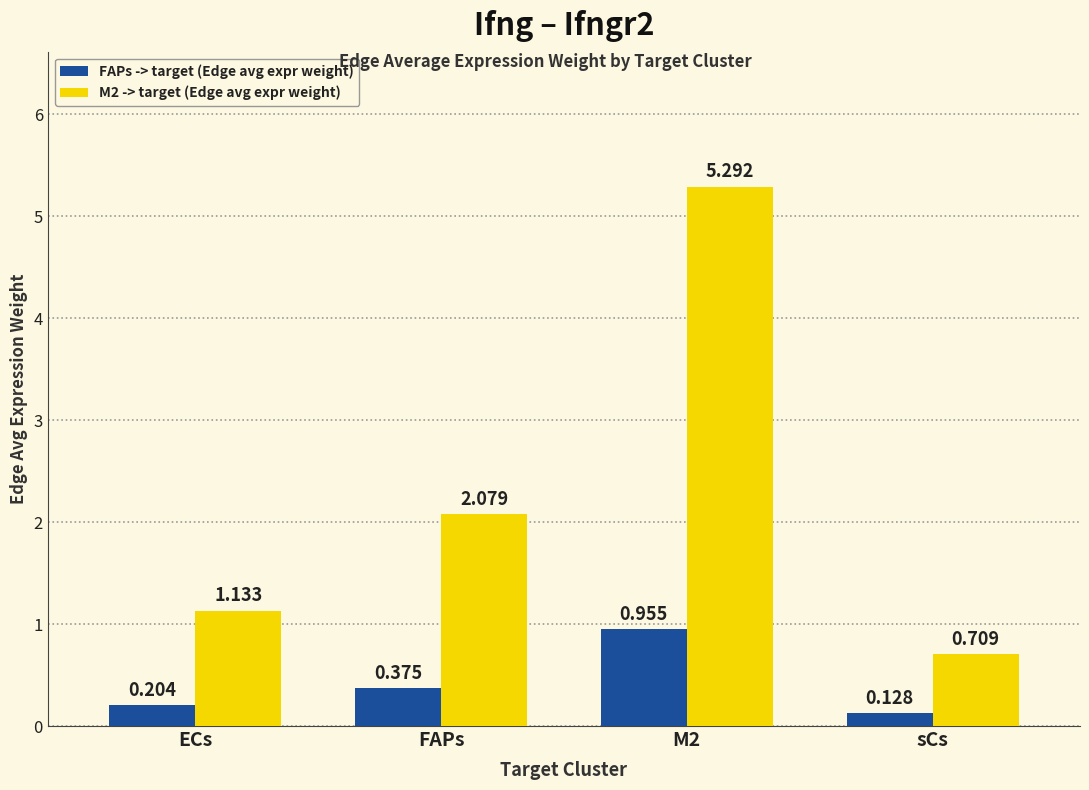

Are the bars grouped side by side (vs. stacked)?

Yes